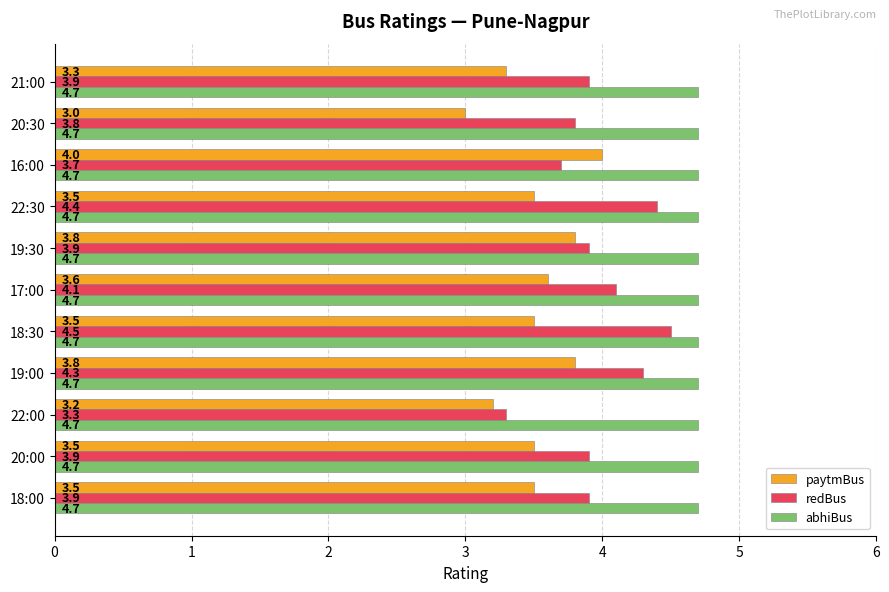

What is the difference between the maximum and second lowest values in the redBus series?

0.8